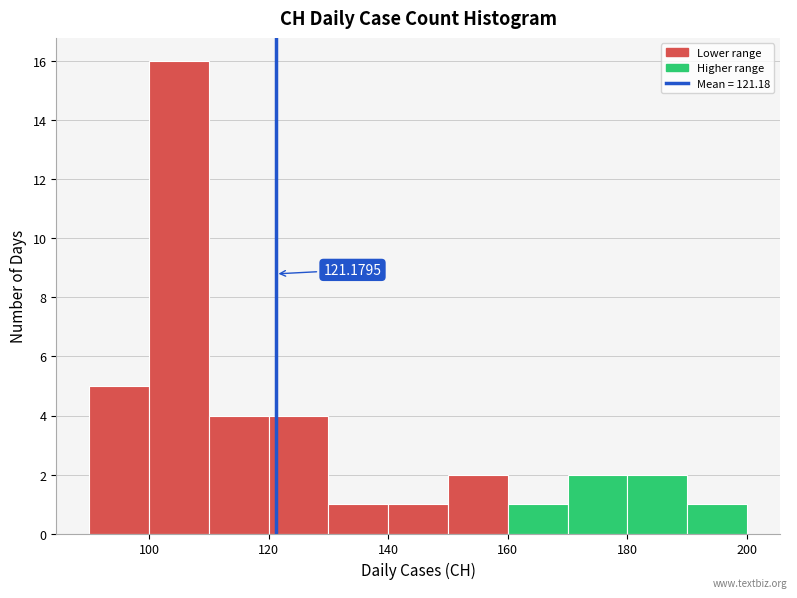

Which range on the x-axis has the tallest bar?

100 to 110